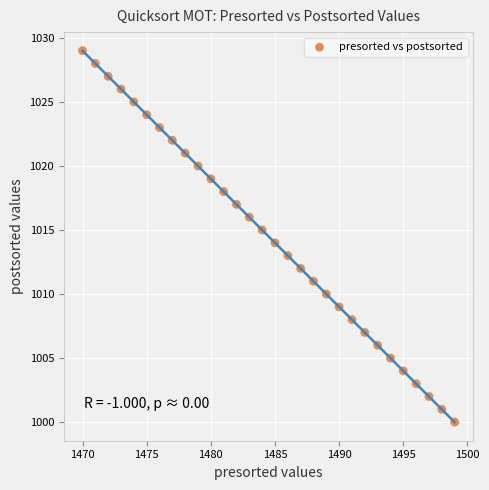

What is the range of Y values (max minus min)?

29